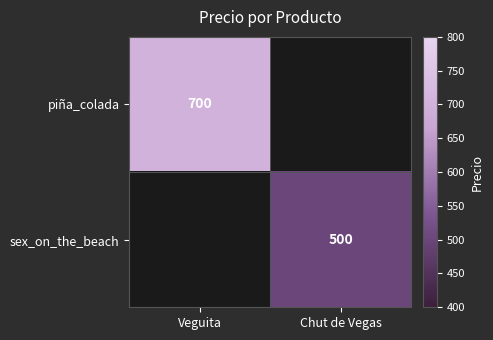

Is the value of sex_on_the_beach at Chut de Vegas greater than the value of piña_colada at Veguita?

No